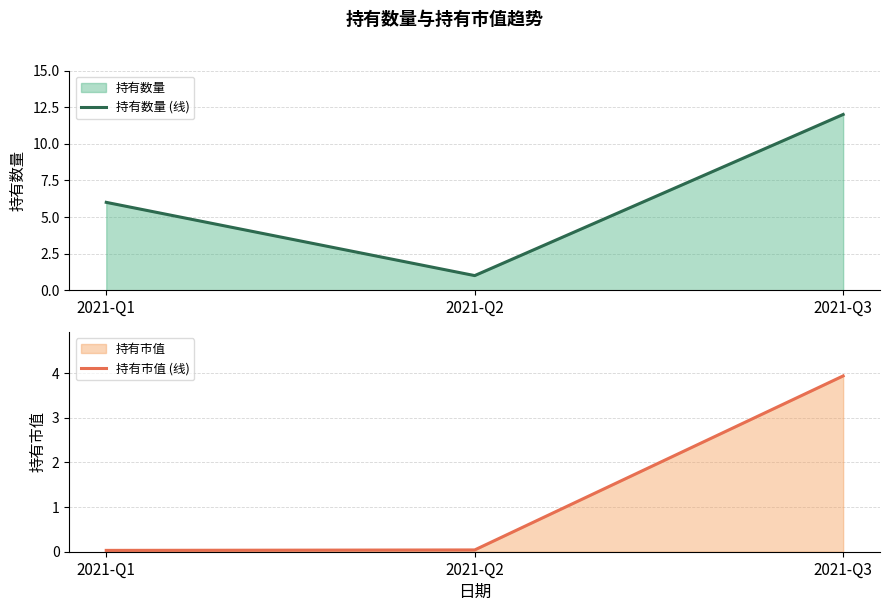

Between 2021-Q2 and 2021-Q3, which series saw the biggest shift?

持有数量 (线)